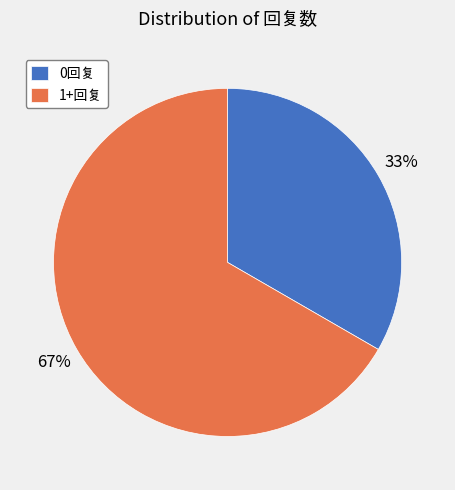

Do 0回复 and 1+回复 together represent more than half of the pie?

Yes